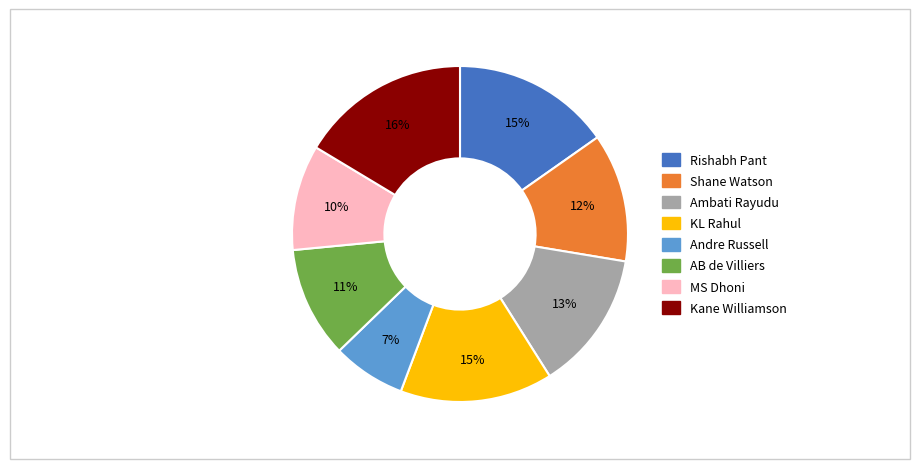

Is it true that KL Rahul is 3% of the pie?

False